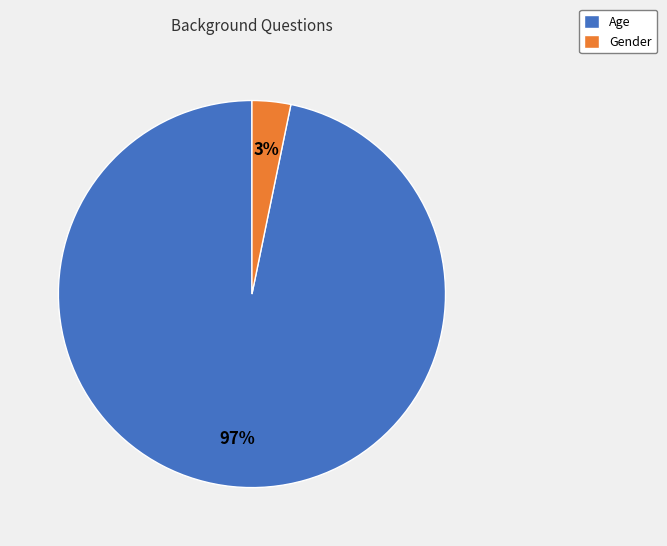

To the nearest percent, what portion does Gender represent?

3%